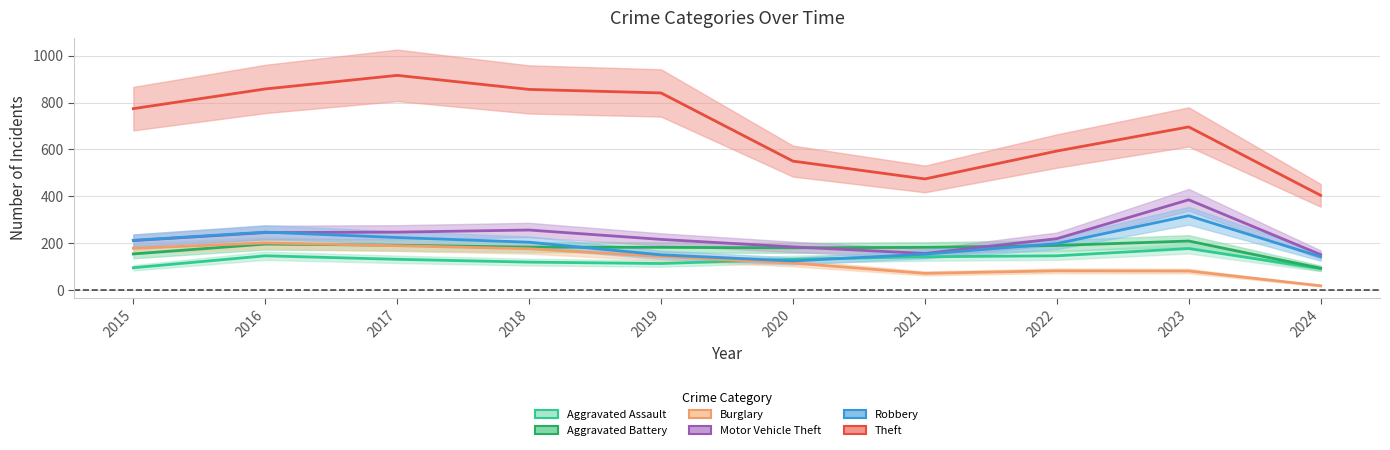

What is the total value across all series at 2017?

1898